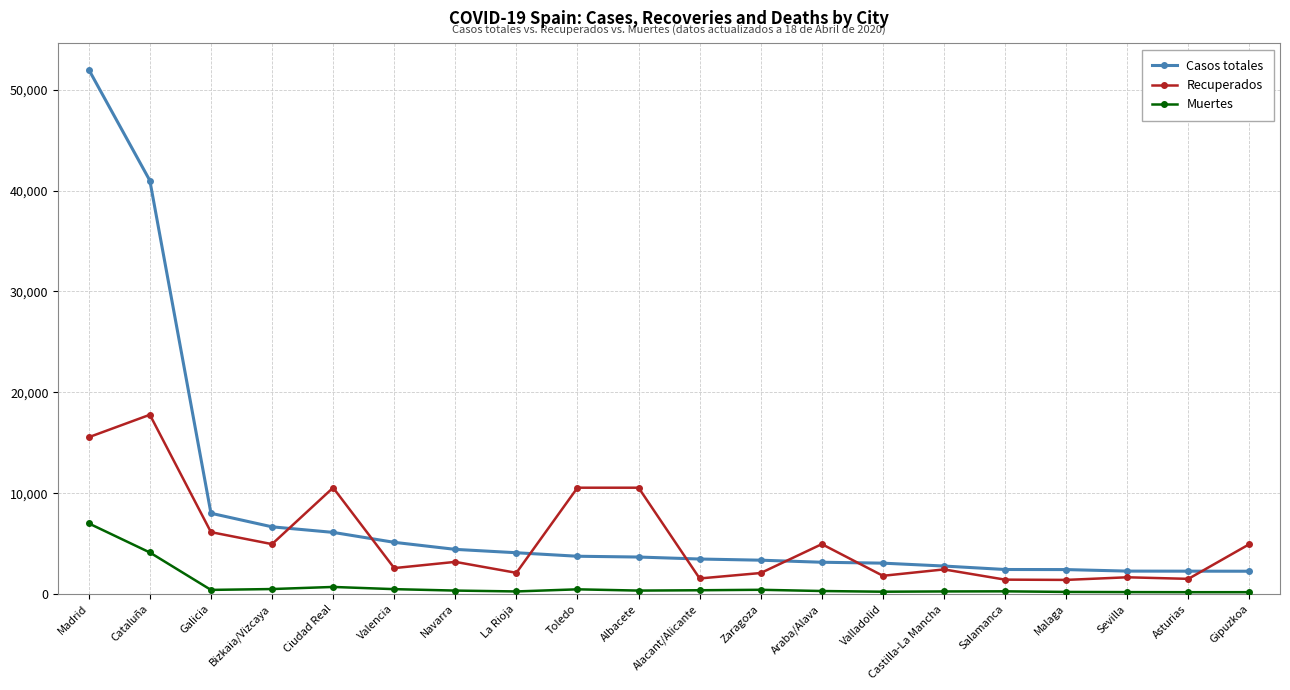

True or false: Casos totales and Muertes cross at least once.

False